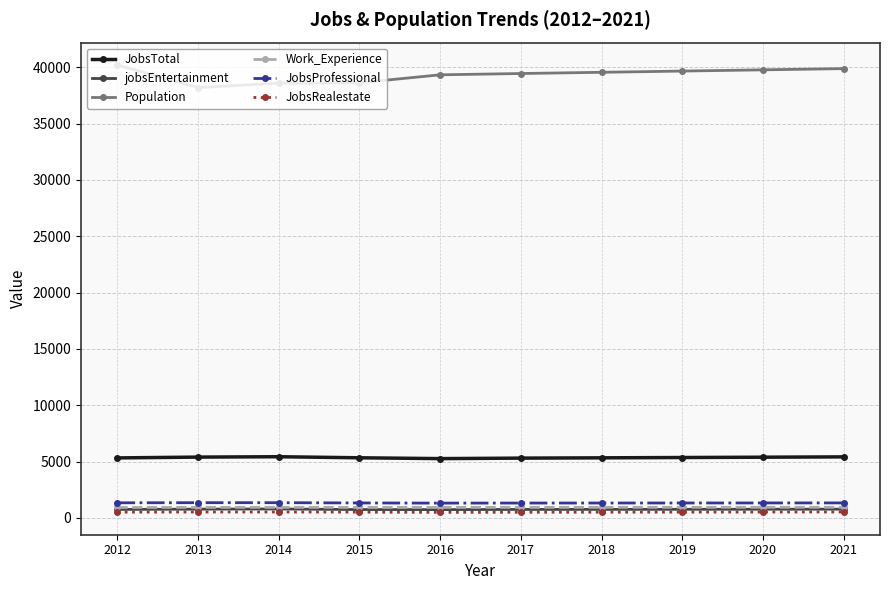

Does the chart display data point markers on the line(s)?

Yes